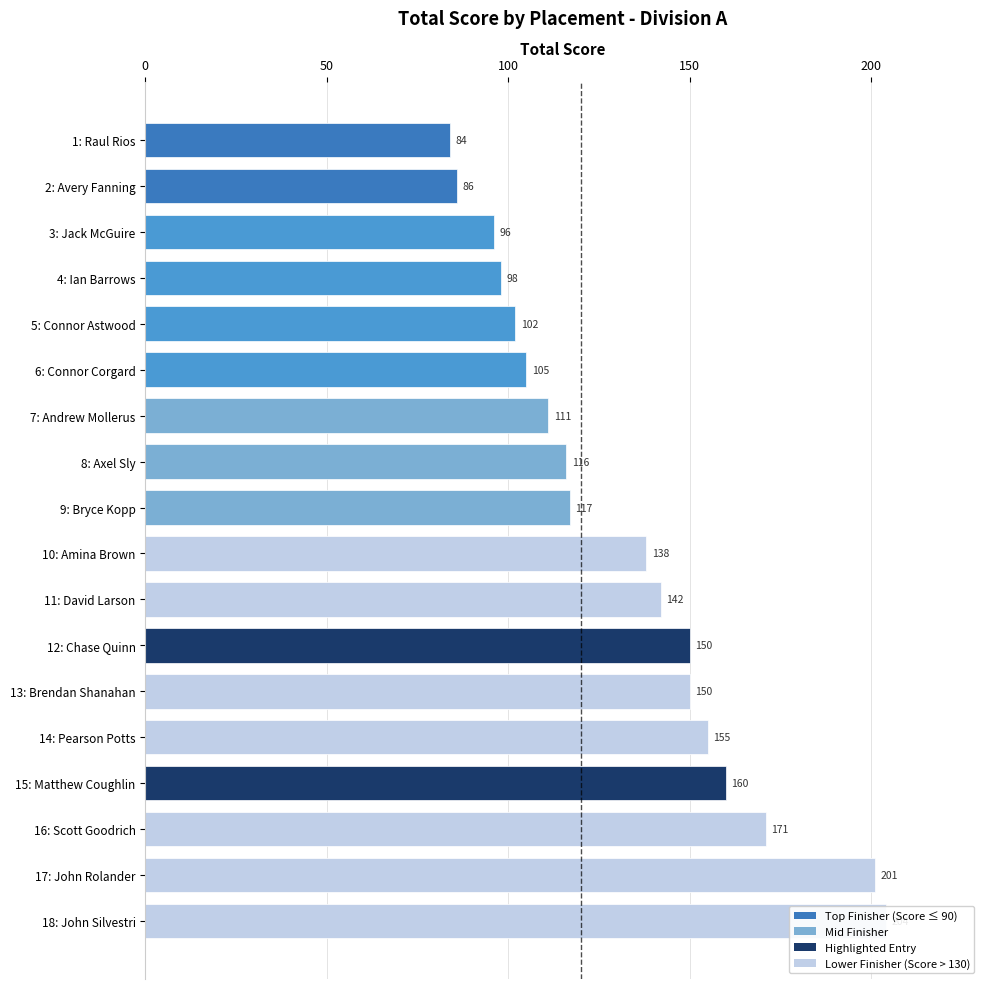

Read the value at 7: Andrew Mollerus, to the nearest 10.

110